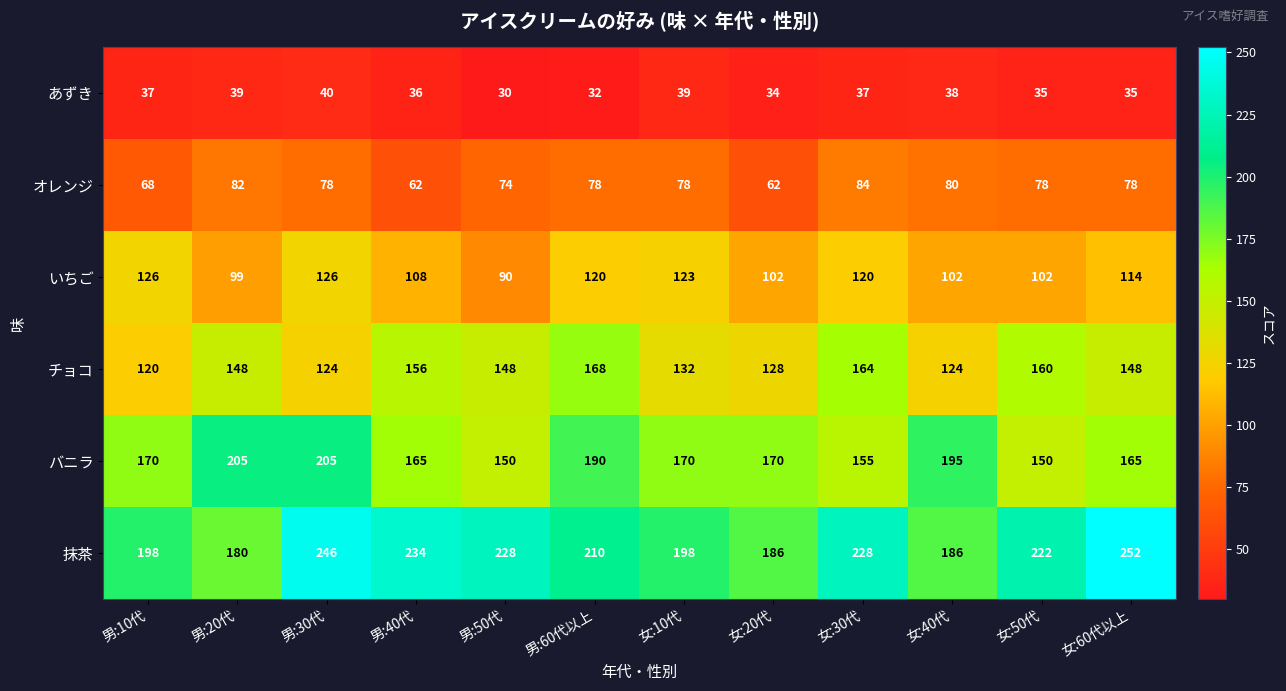

True or false: いちご has a value of 216 at 男:60代以上.

False